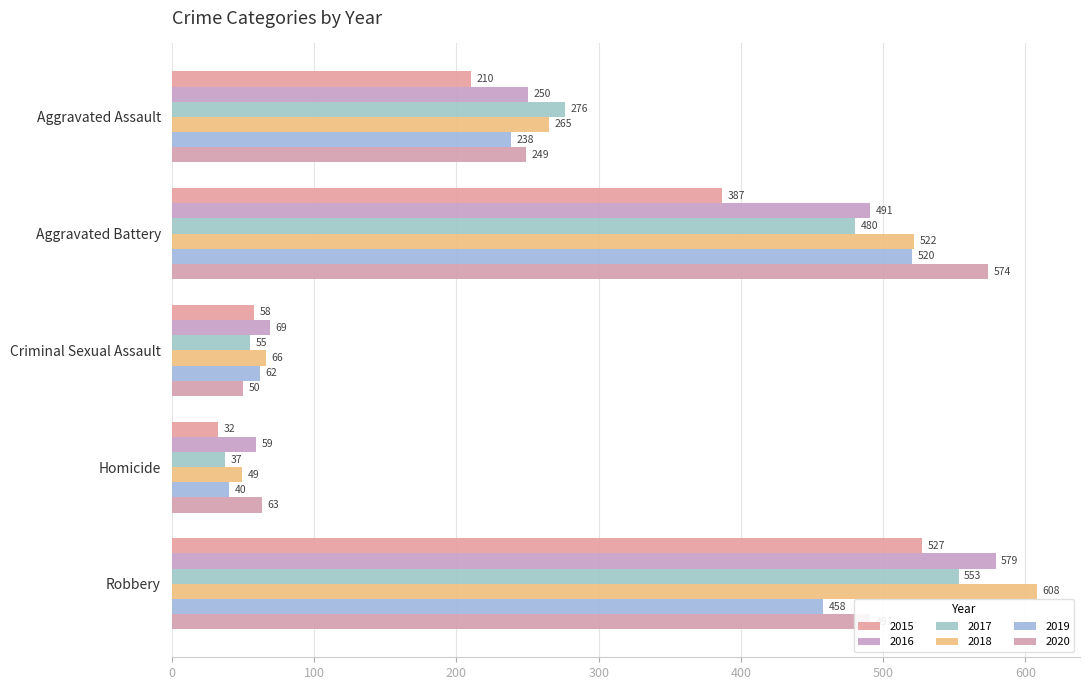

What is the spread (max minus min) of values at Criminal Sexual Assault?

19